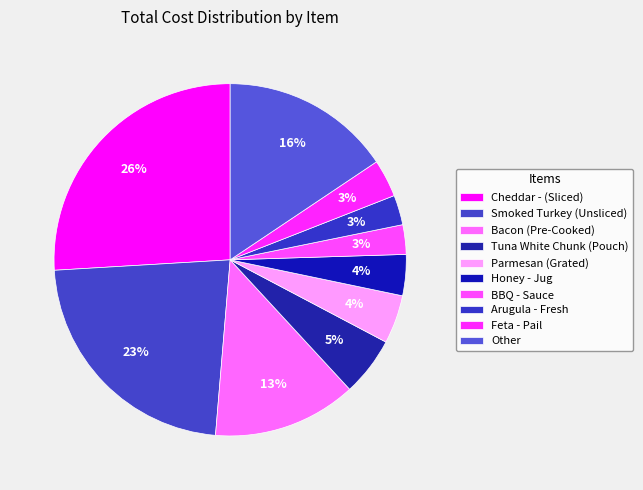

To the nearest percent, what portion does Smoked Turkey (Unsliced) represent?

23%